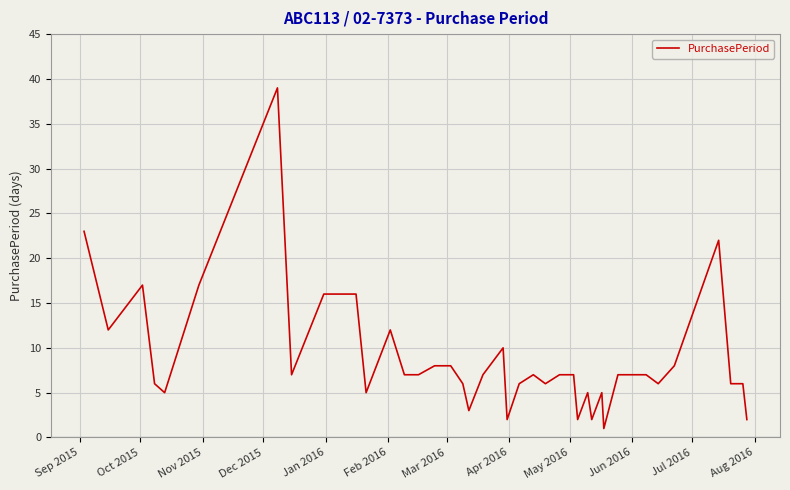

What is the greatest value displayed?

39